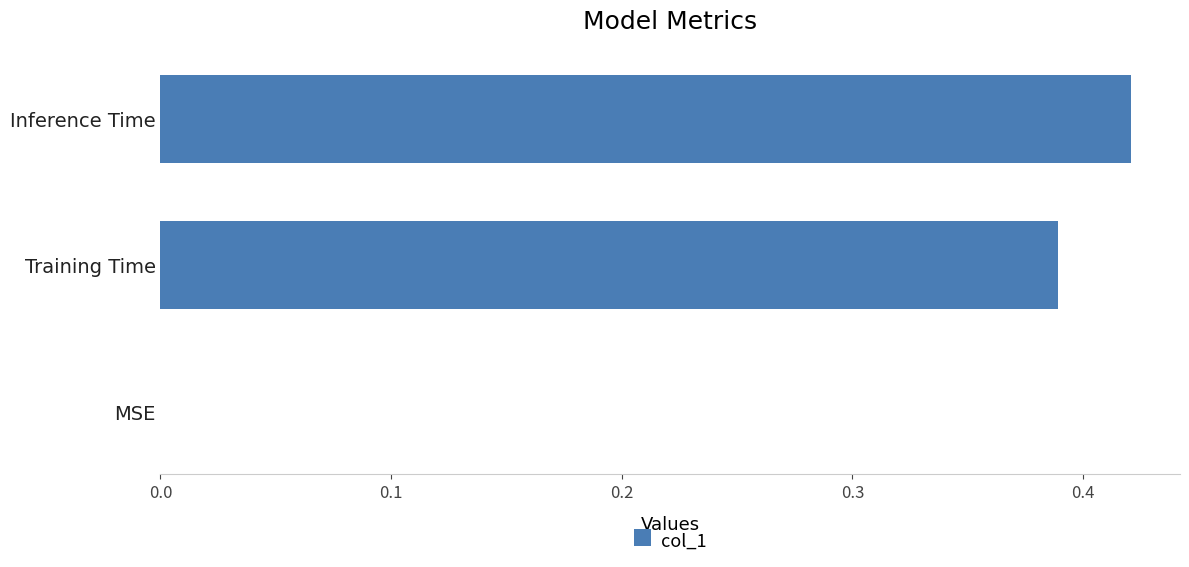

What is the sum of all values?

0.8